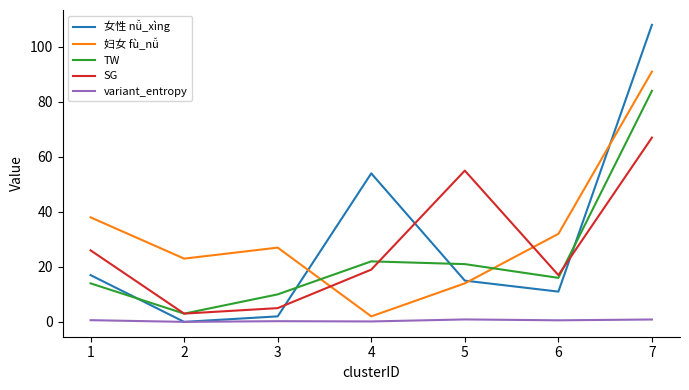

True or false: TW has a value of 22.0 at 4.

True